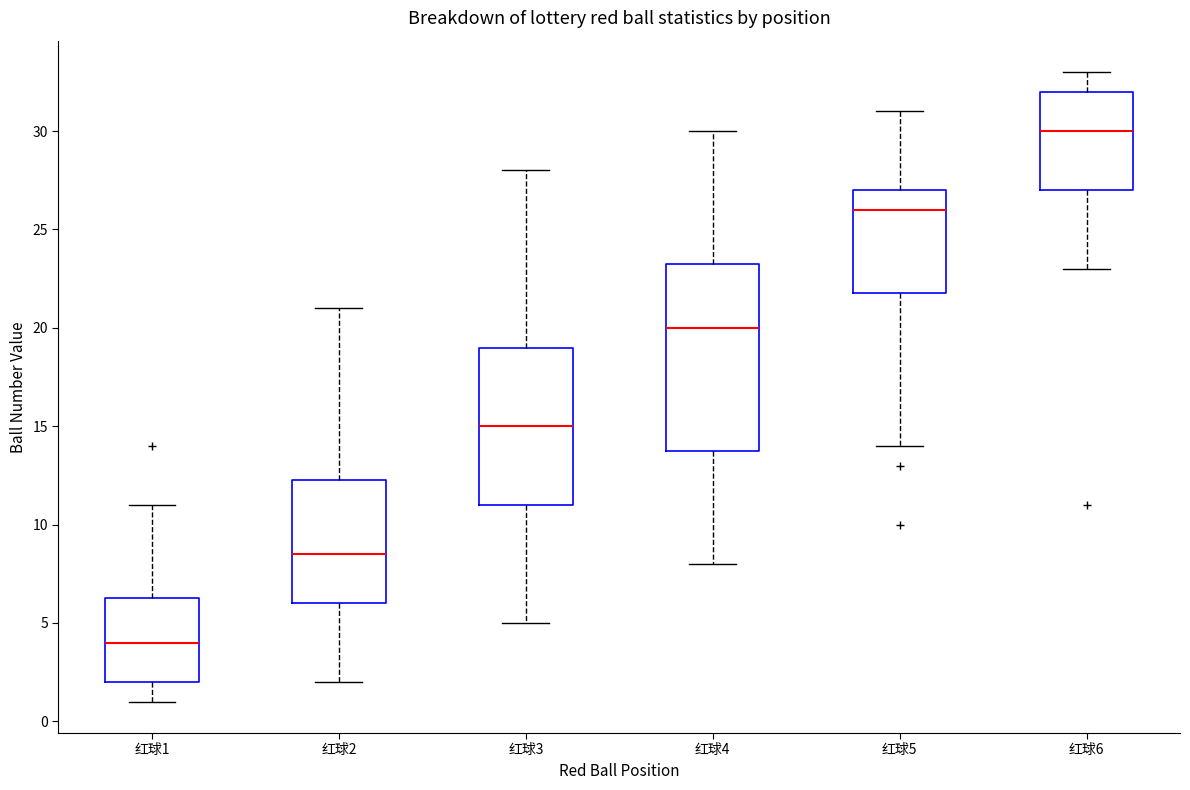

Which box's median line is the highest?

红球6